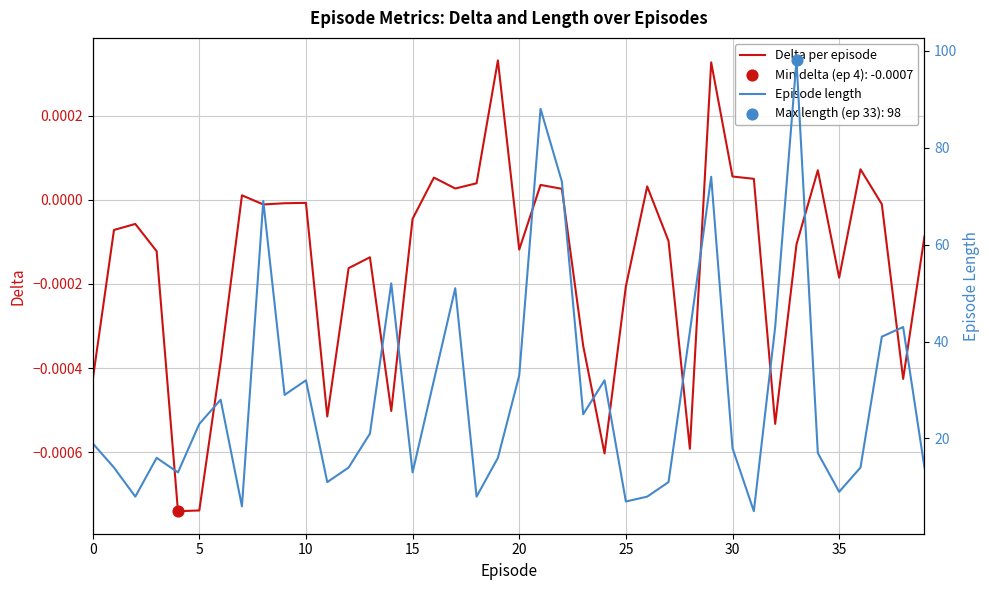

Which series contains the highest Y value?

Episode length